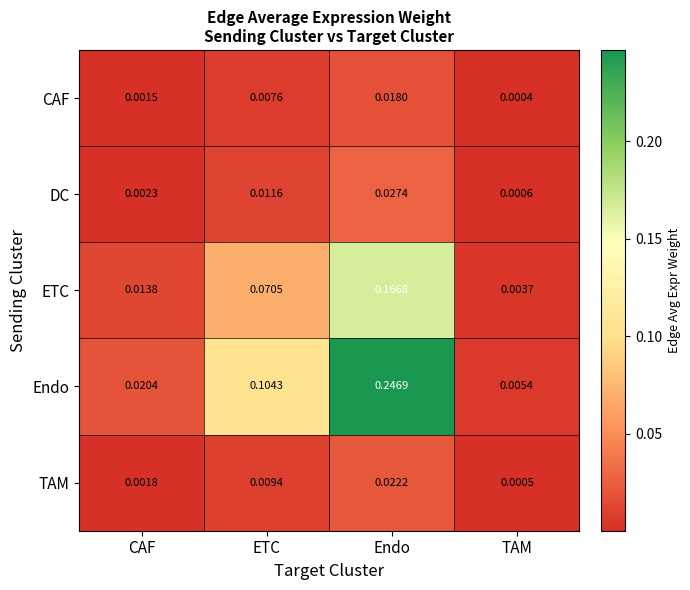

Where is DC nearest to the value 0?

TAM